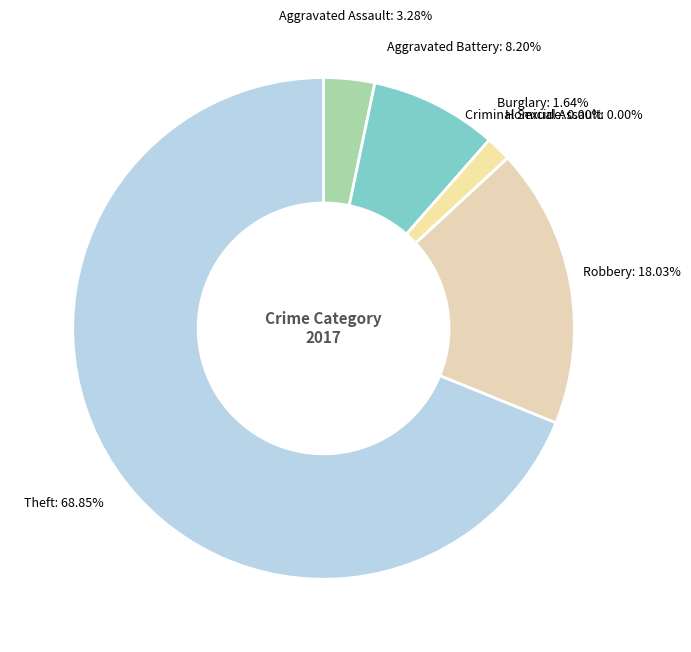

Is it true that Theft is 69% of the pie?

True